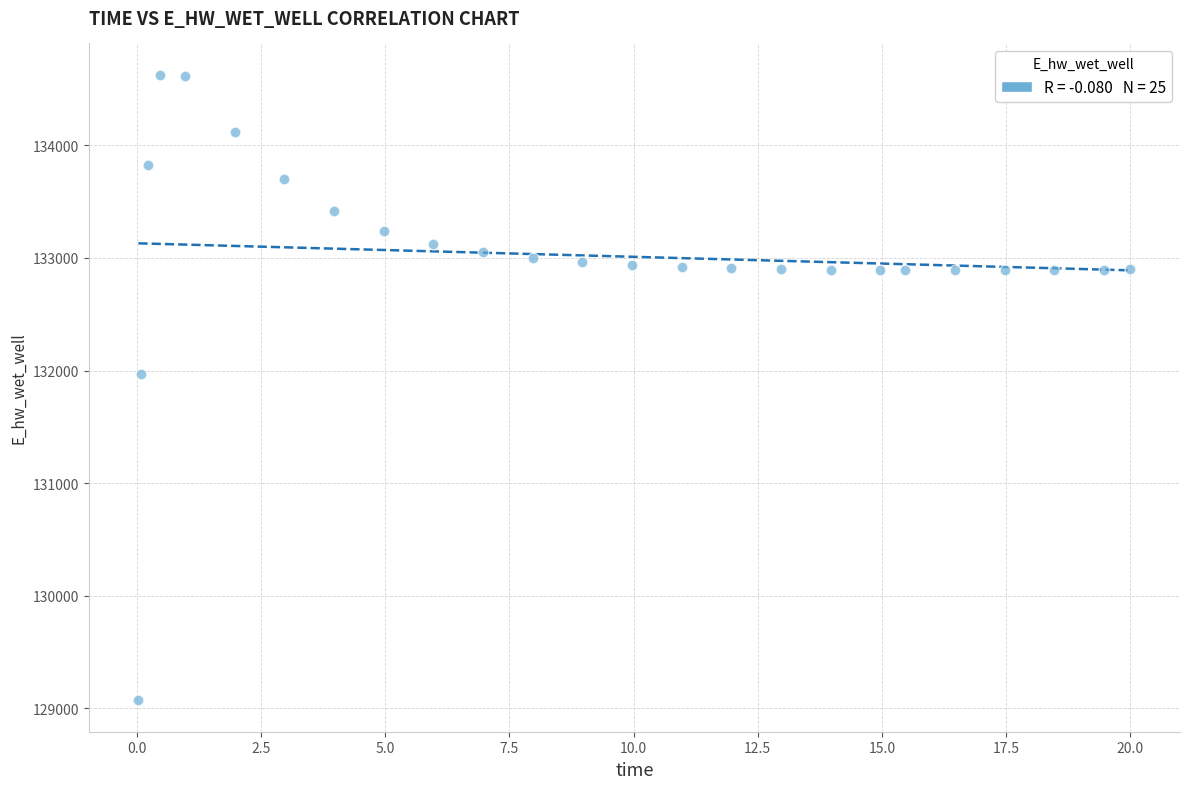

What Y value in the scatter plot is closest to 131848?

131969.8